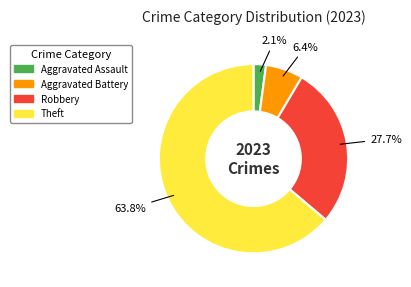

Which slice is the largest?

Theft